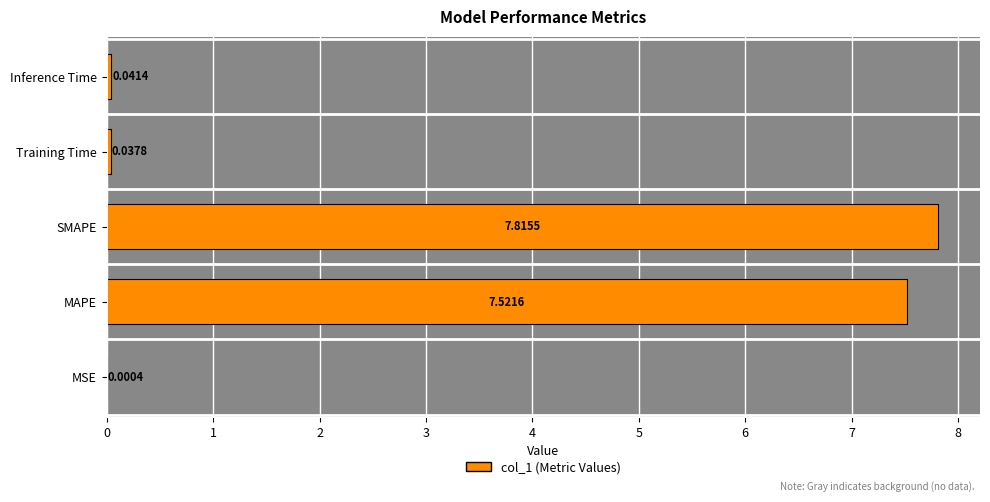

What is the sum of the values at Inference Time and SMAPE?

7.9